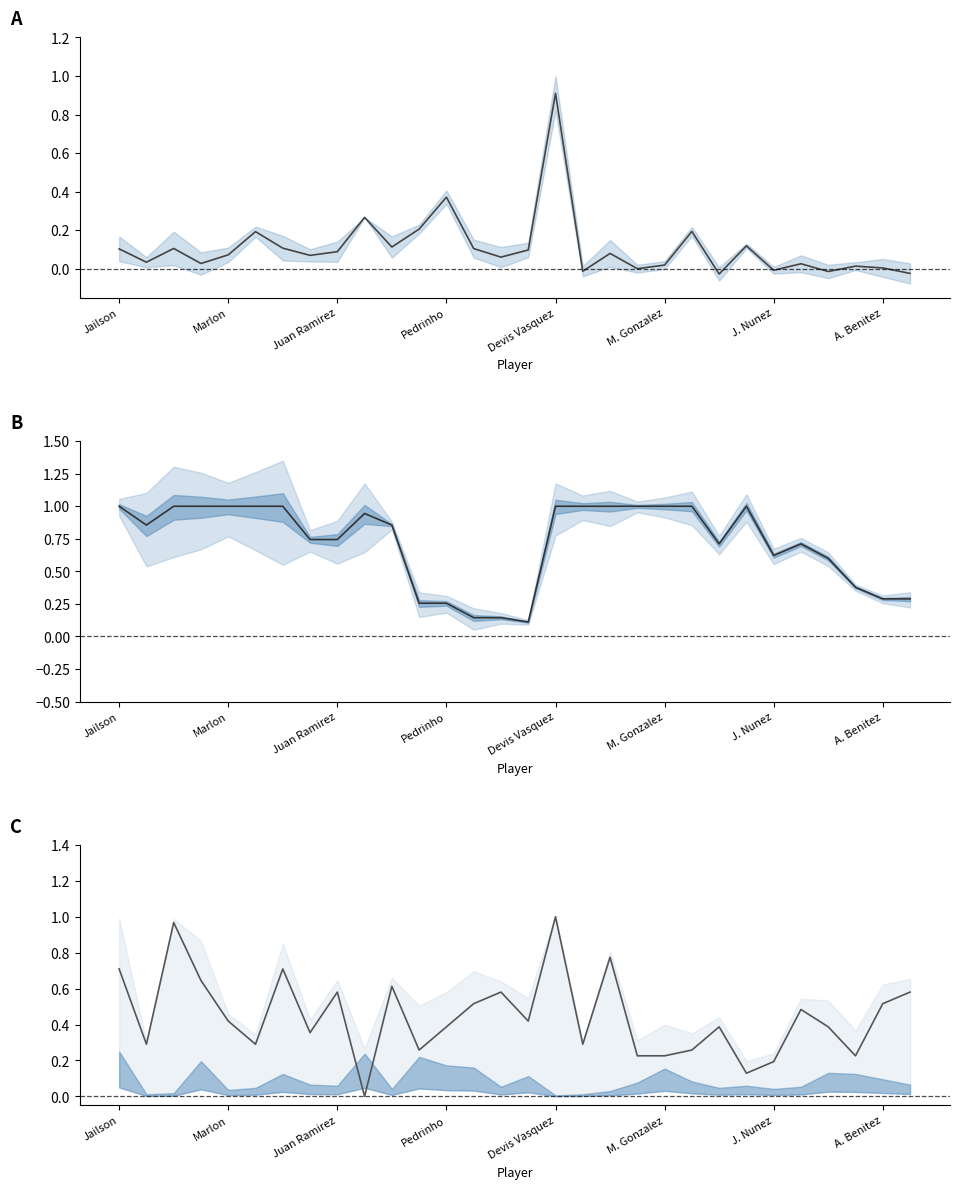

What is the approximate value of userCount center at 21?

0.2